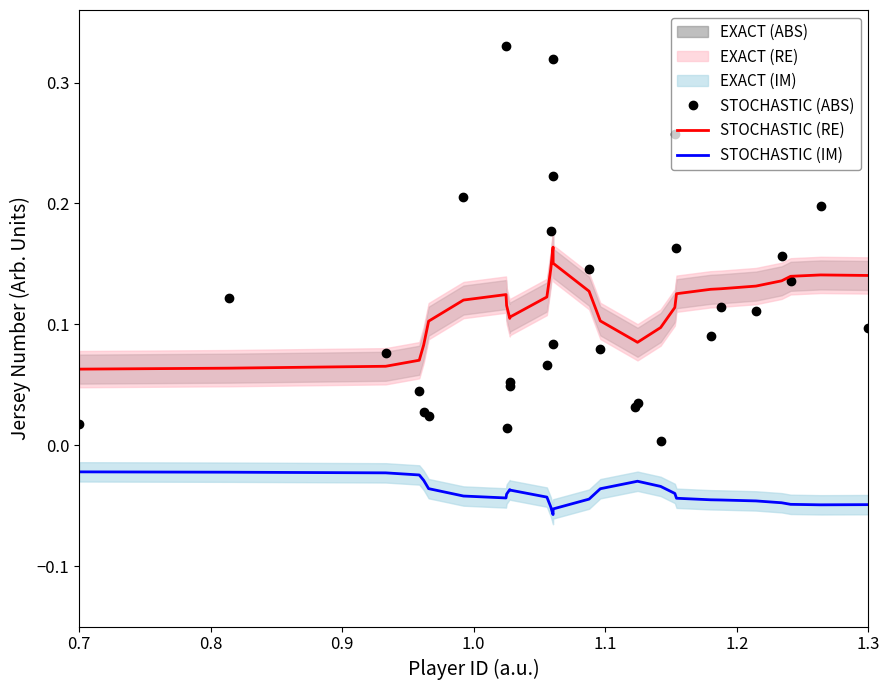

True or false: STOCHASTIC (IM) and STOCHASTIC (RE) cross at least once.

False